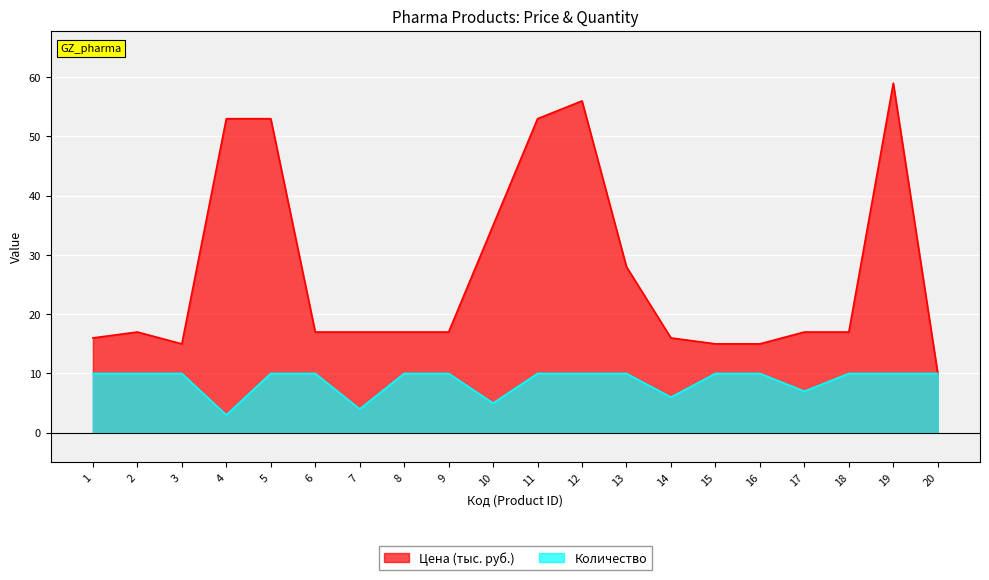

At which label does Количество reach its minimum?

4